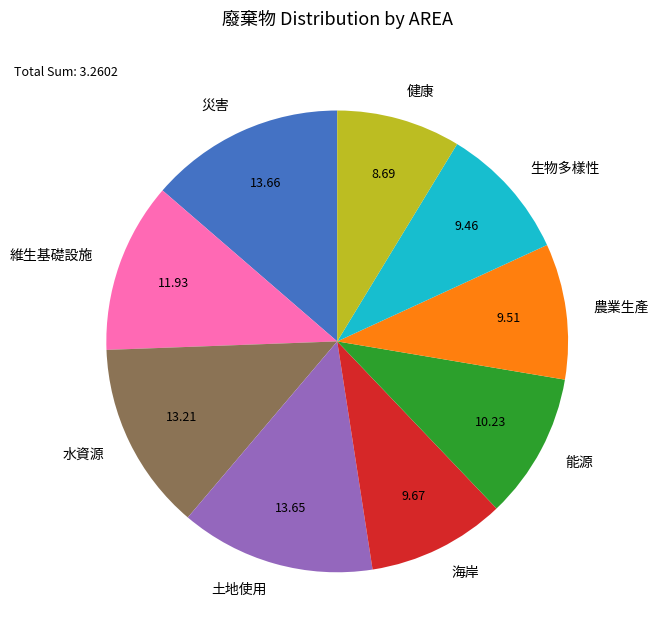

Which has a higher value, 水資源 or 生物多樣性?

水資源